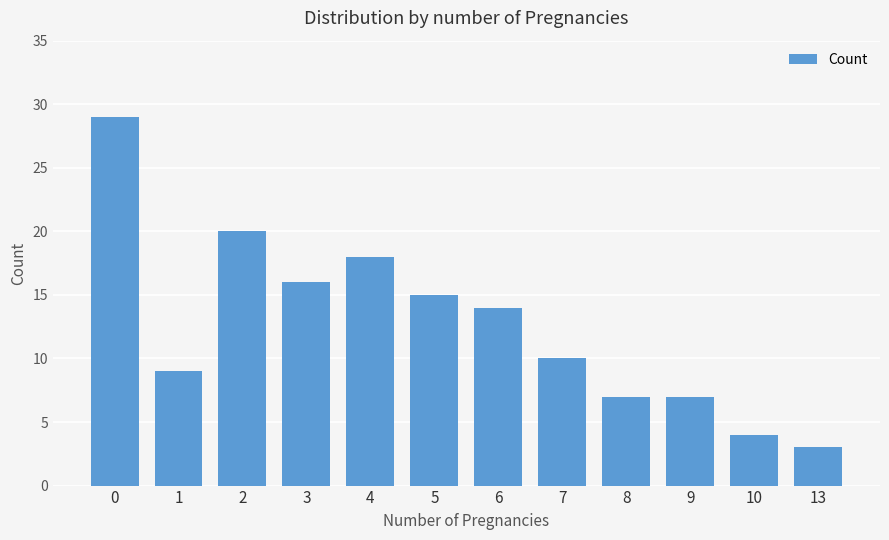

What is the change in value from 4 to 10?

-14